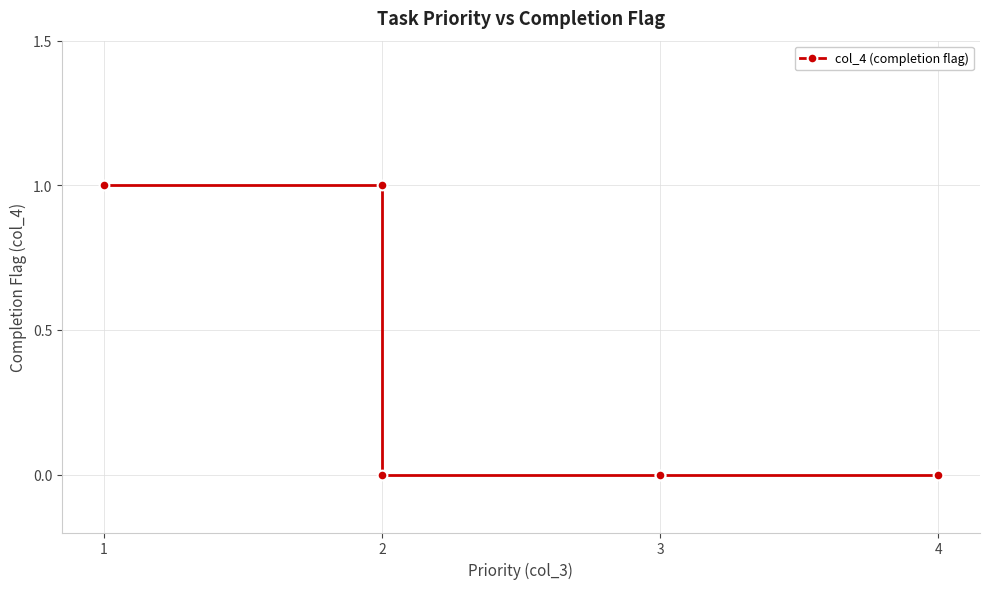

Which category has the highest value across all series?

1